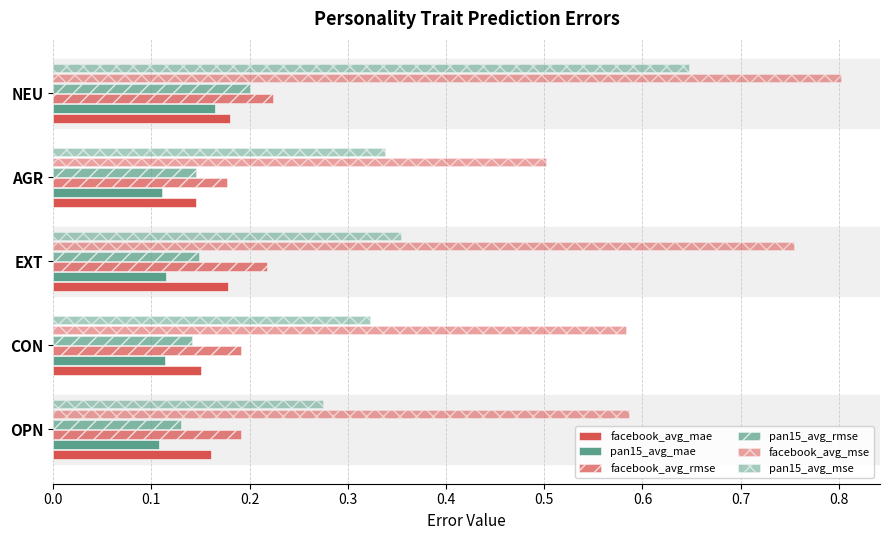

What is the value of the pan15_avg_mse bar at the 1st from the left?

0.3